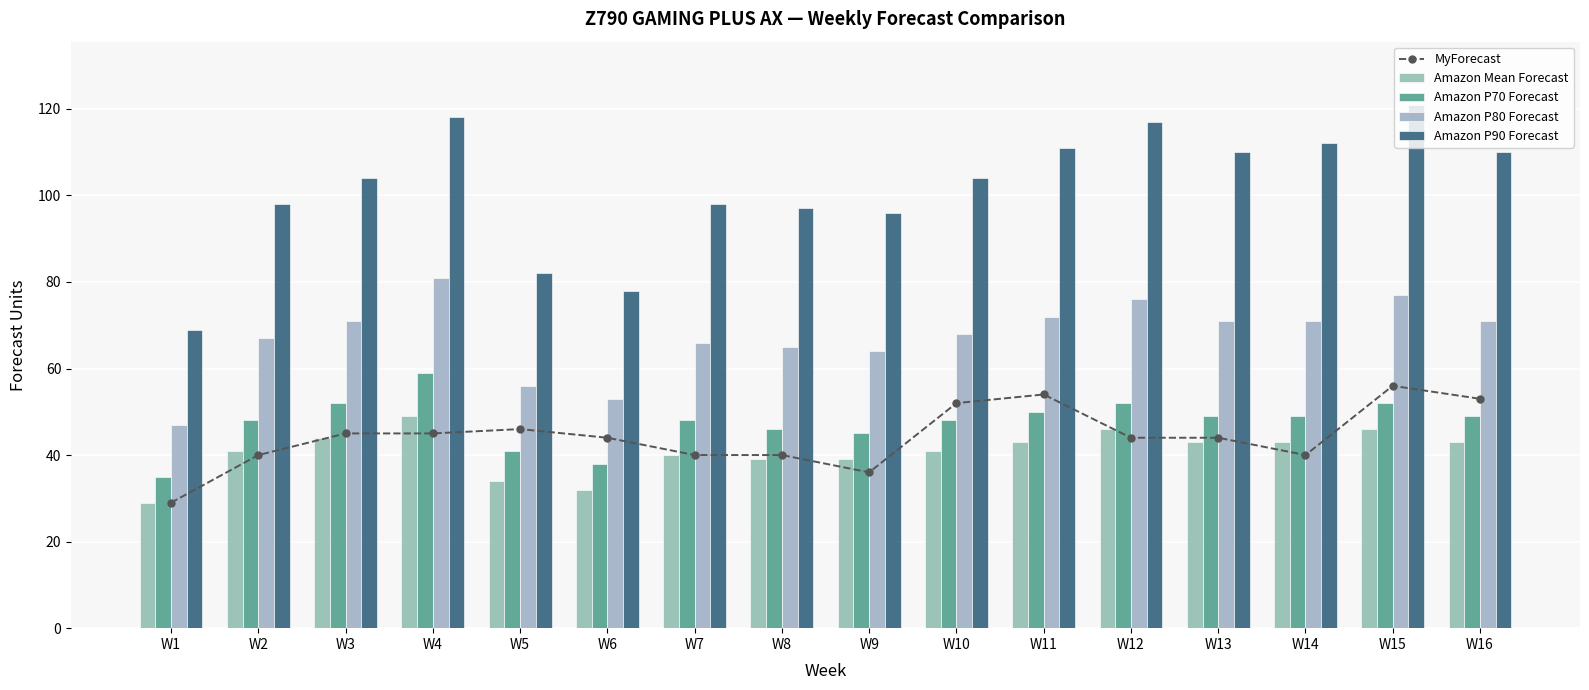

Where does the Amazon P80 Forecast series first go above 71?

W4